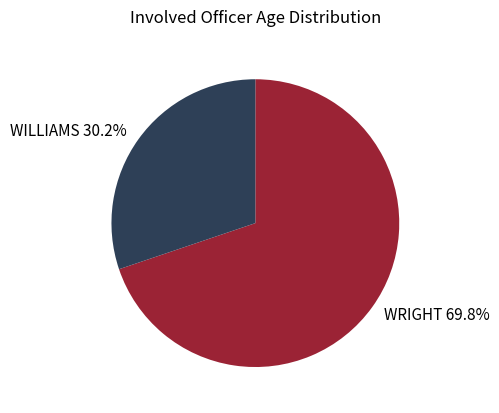

Count the number of slices in the pie.

2